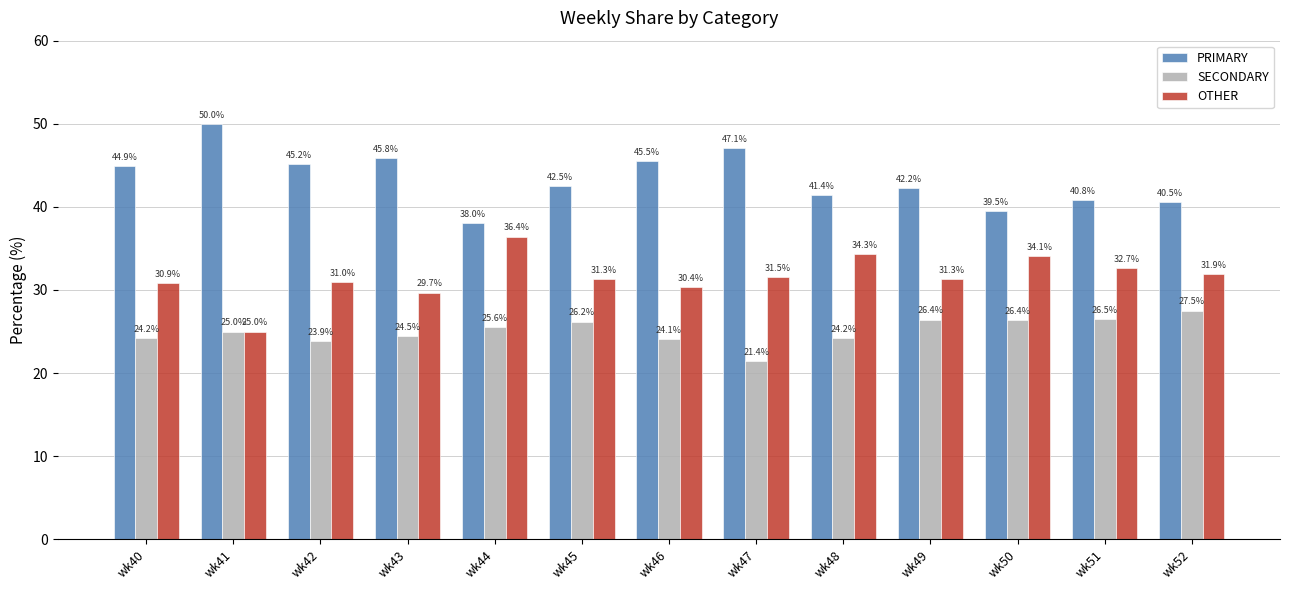

Reading left to right, extract all data points from this chart.

PRIMARY: wk40=44.9	wk41=50.0	wk42=45.2	wk43=45.8	wk44=38.0	wk45=42.5	wk46=45.5	wk47=47.1	wk48=41.4	wk49=42.2	wk50=39.5	wk51=40.8	wk52=40.5
SECONDARY: wk40=24.2	wk41=25.0	wk42=23.9	wk43=24.5	wk44=25.6	wk45=26.2	wk46=24.1	wk47=21.4	wk48=24.2	wk49=26.4	wk50=26.4	wk51=26.5	wk52=27.5
OTHER: wk40=30.9	wk41=25.0	wk42=31.0	wk43=29.7	wk44=36.4	wk45=31.3	wk46=30.4	wk47=31.5	wk48=34.3	wk49=31.3	wk50=34.1	wk51=32.7	wk52=31.9